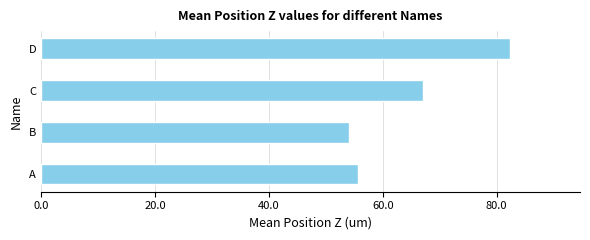

The chart shows a value of 81.1 at A. True or false?

False